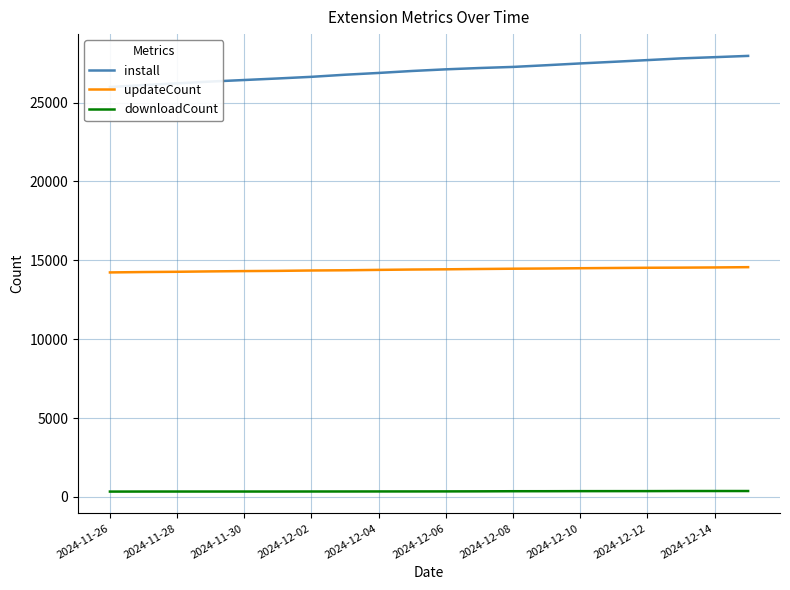

What position from the left is 17?

18